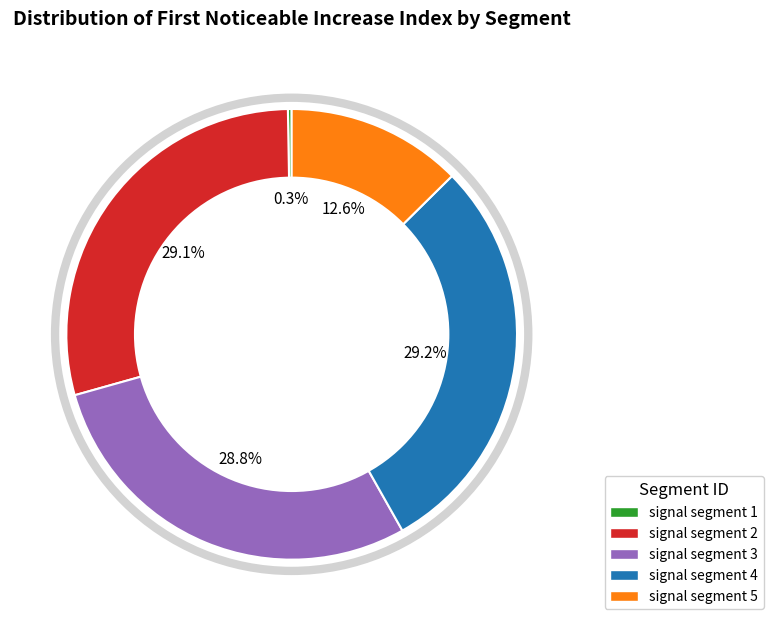

What percentage is NOT represented by signal segment 5?

87.4%